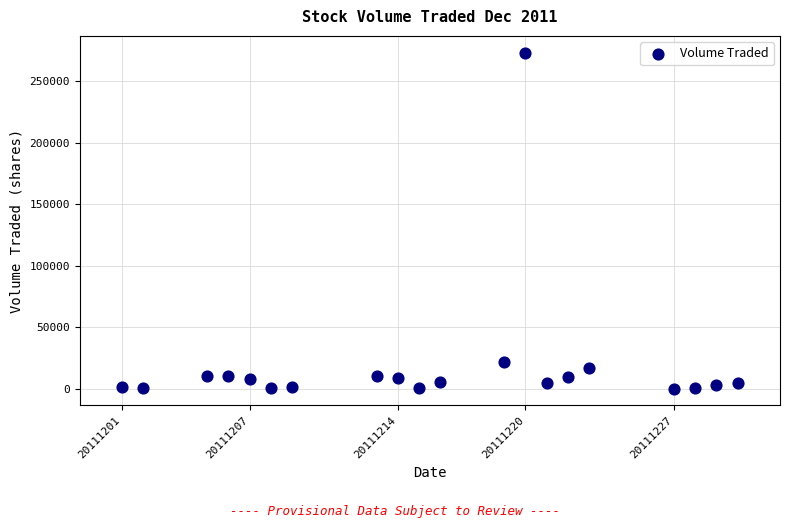

What is the range of X values (max minus min)?

29